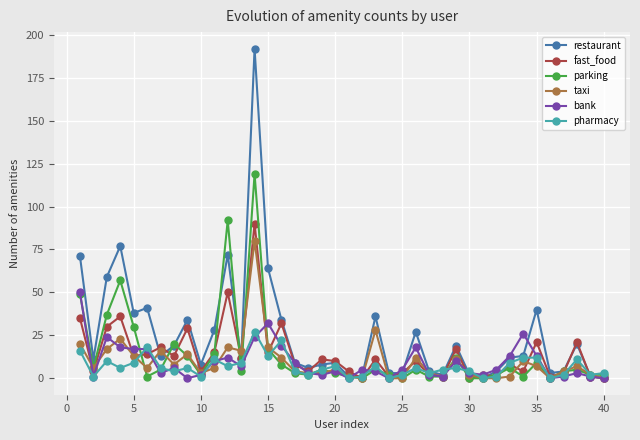

Does the chart have visible grid lines?

Yes